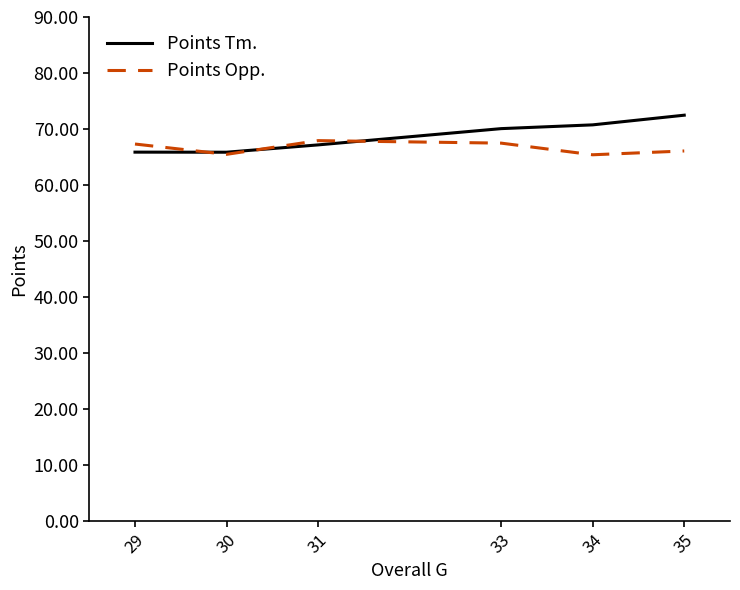

Is it true that Points Tm. equals 96.5 at 30?

False